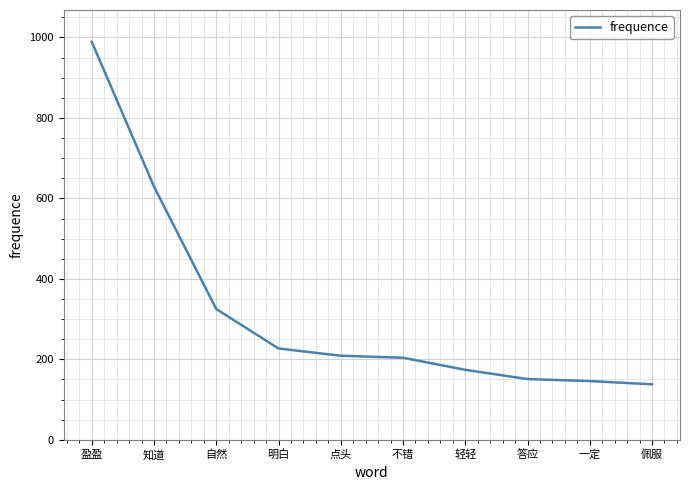

Where is the data nearest to the value 563?

知道